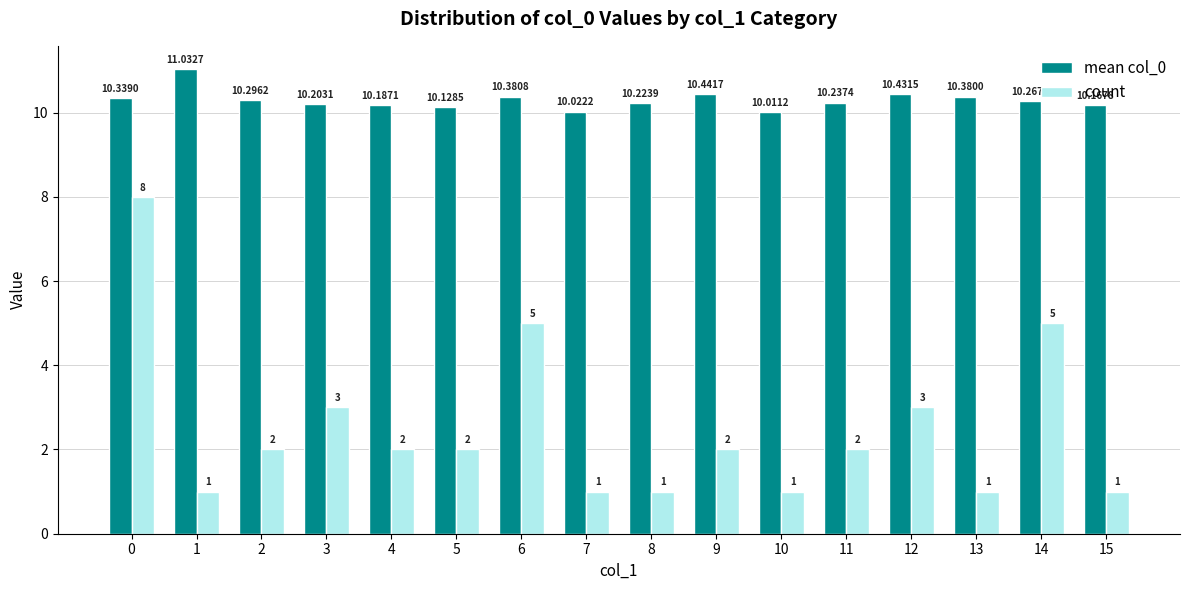

Count the number of data series in this chart.

2